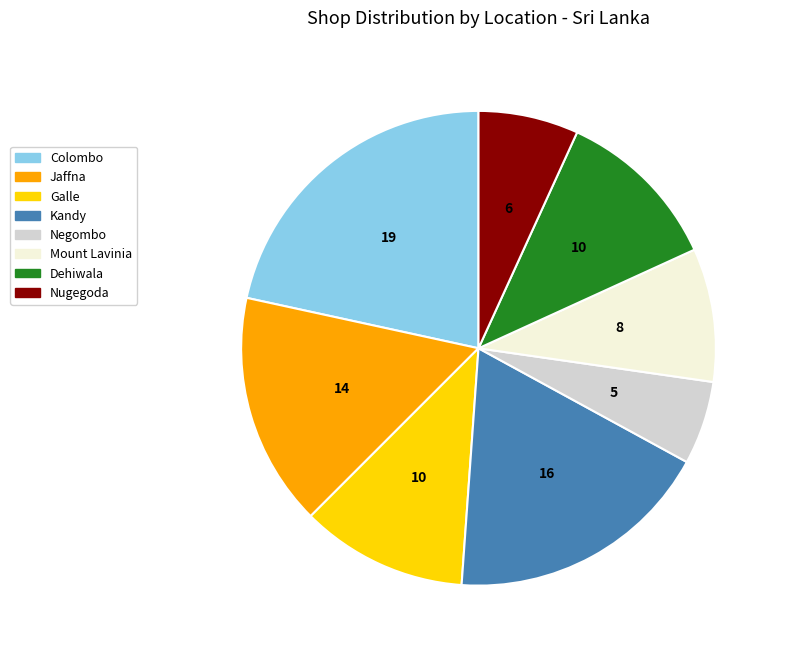

How many slices are in this pie chart?

8